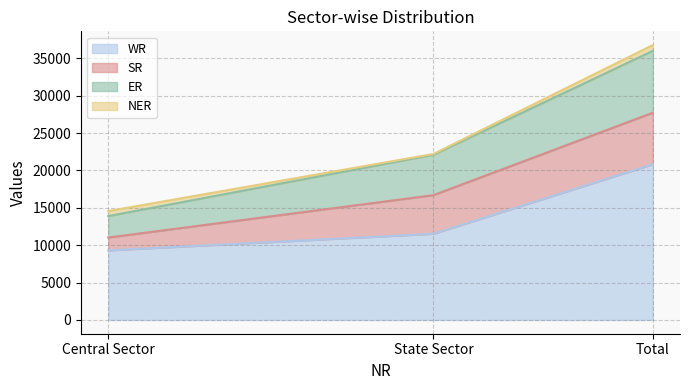

How many lines are shown in the chart?

4